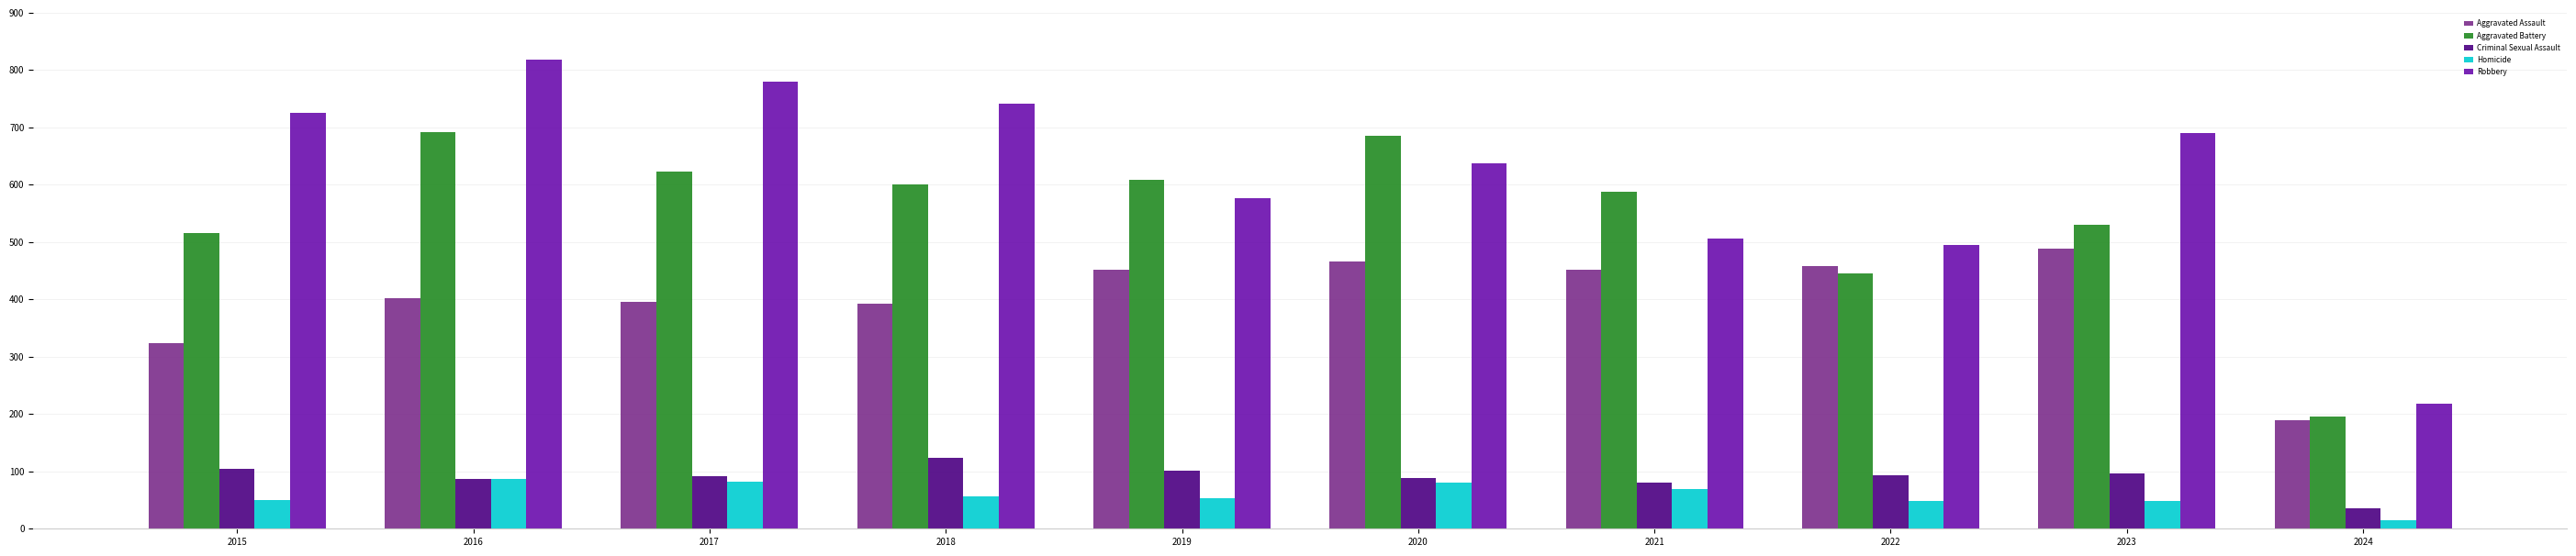

Which label corresponds to the largest value in the chart?

2016